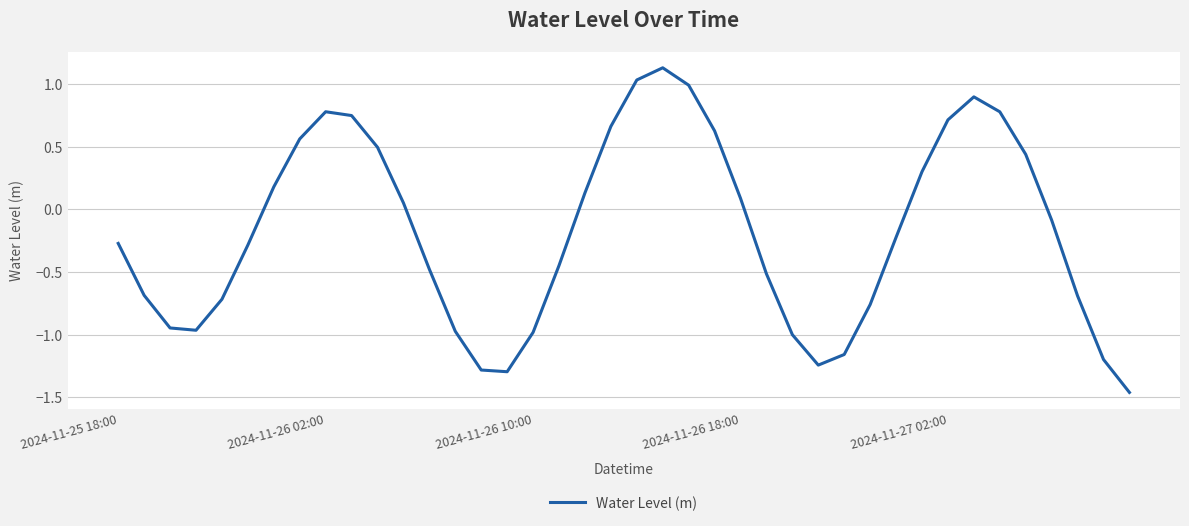

What is the difference between the maximum and minimum values?

2.6